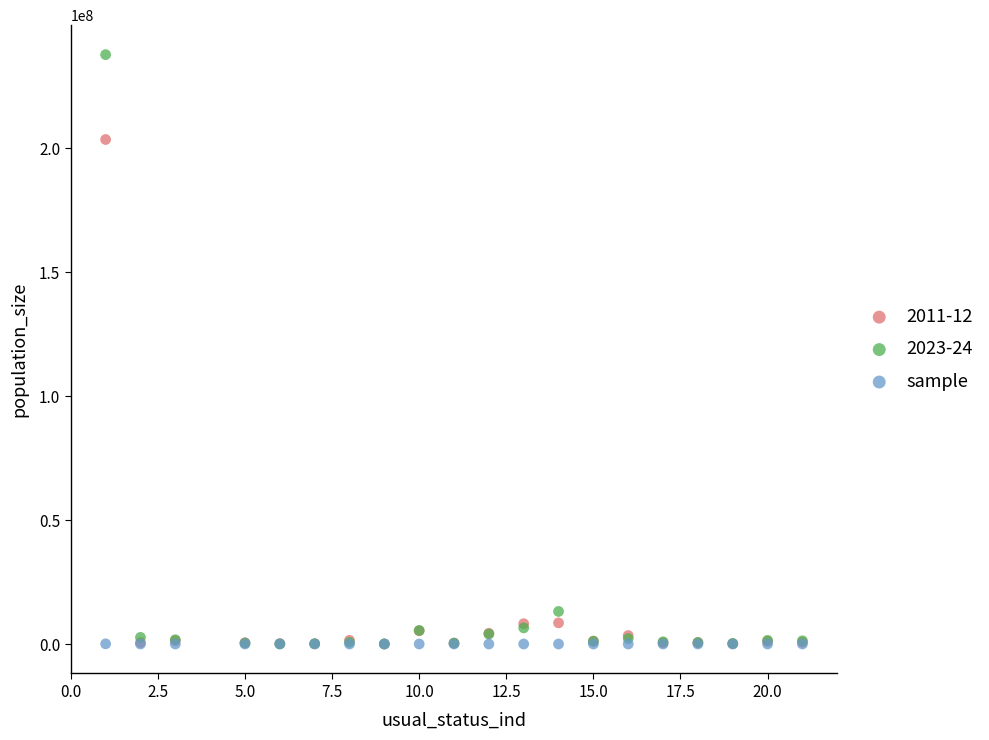

Across all series, what Y value is closest to 118936861?

203617794.6